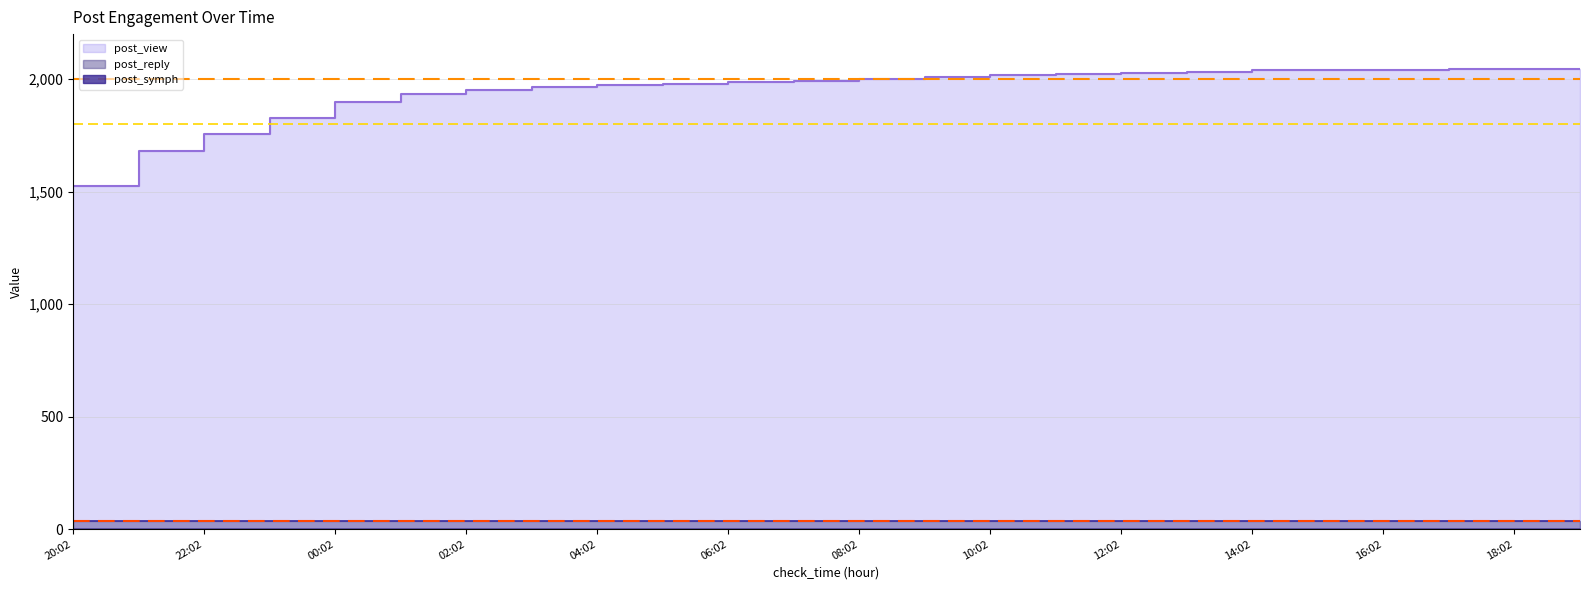

Which category has the lowest value in the post_reply series?

20:02